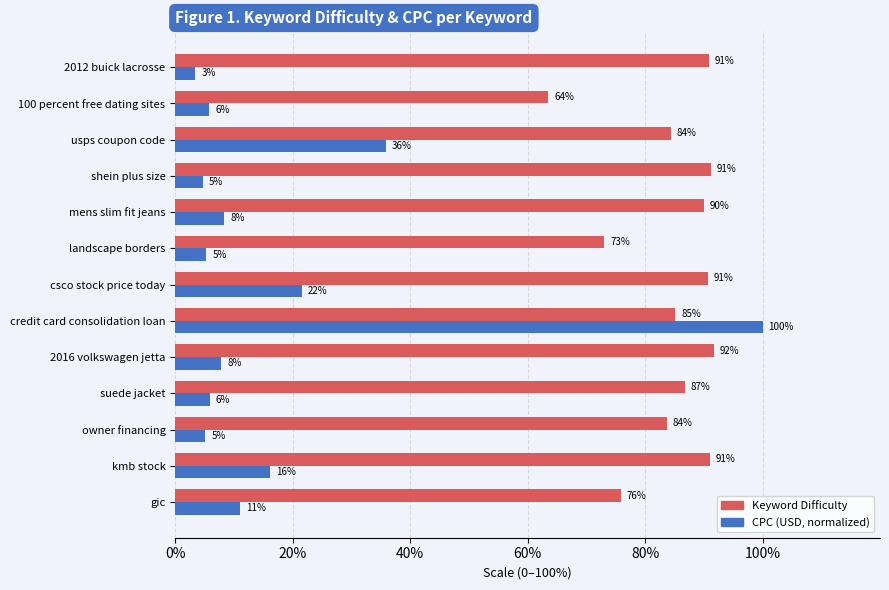

What is the maximum value for CPC (USD, normalized)?

100.0